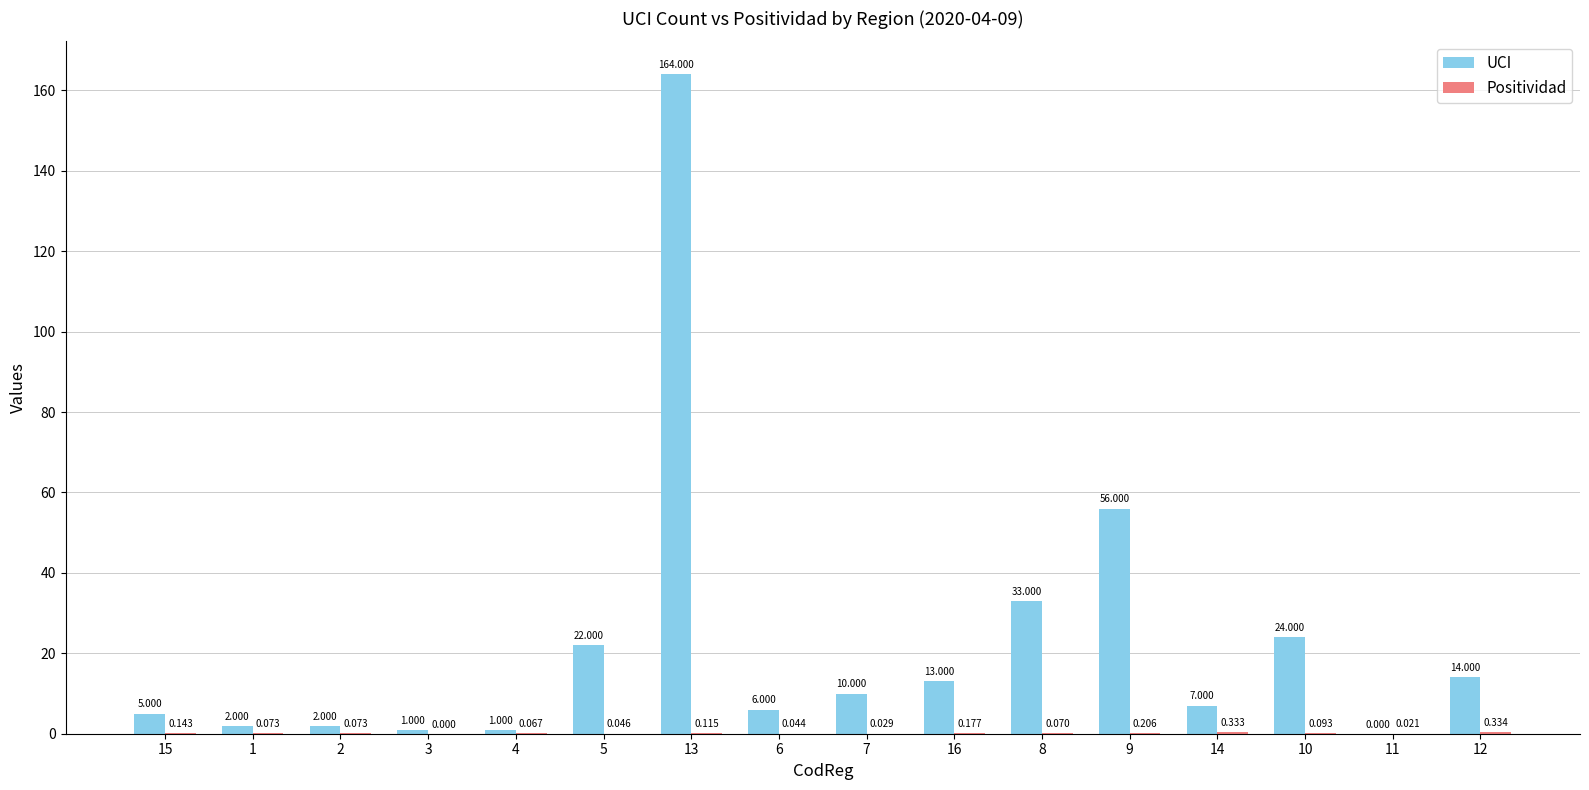

Are the bars horizontal?

No